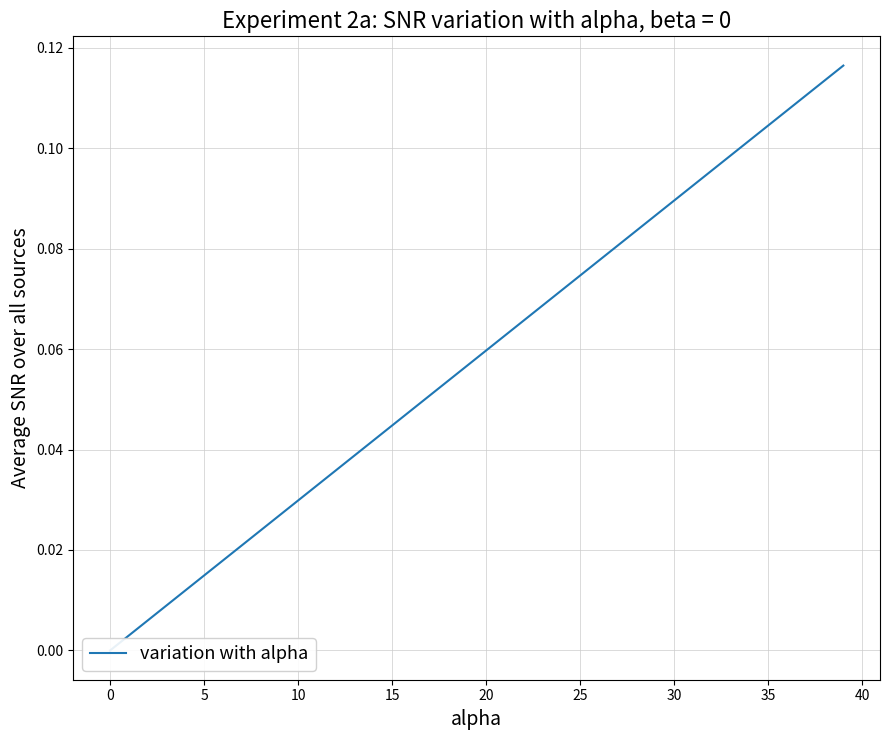

Reading left to right, list all the values displayed in this chart.

0.0	0.0	0.0	0.0	0.0	0.0	0.0	0.0	0.0	0.0	0.0	0.0	0.0	0.0	0.0	0.0	0.0	0.1	0.1	0.1	0.1	0.1	0.1	0.1	0.1	0.1	0.1	0.1	0.1	0.1	0.1	0.1	0.1	0.1	0.1	0.1	0.1	0.1	0.1	0.1